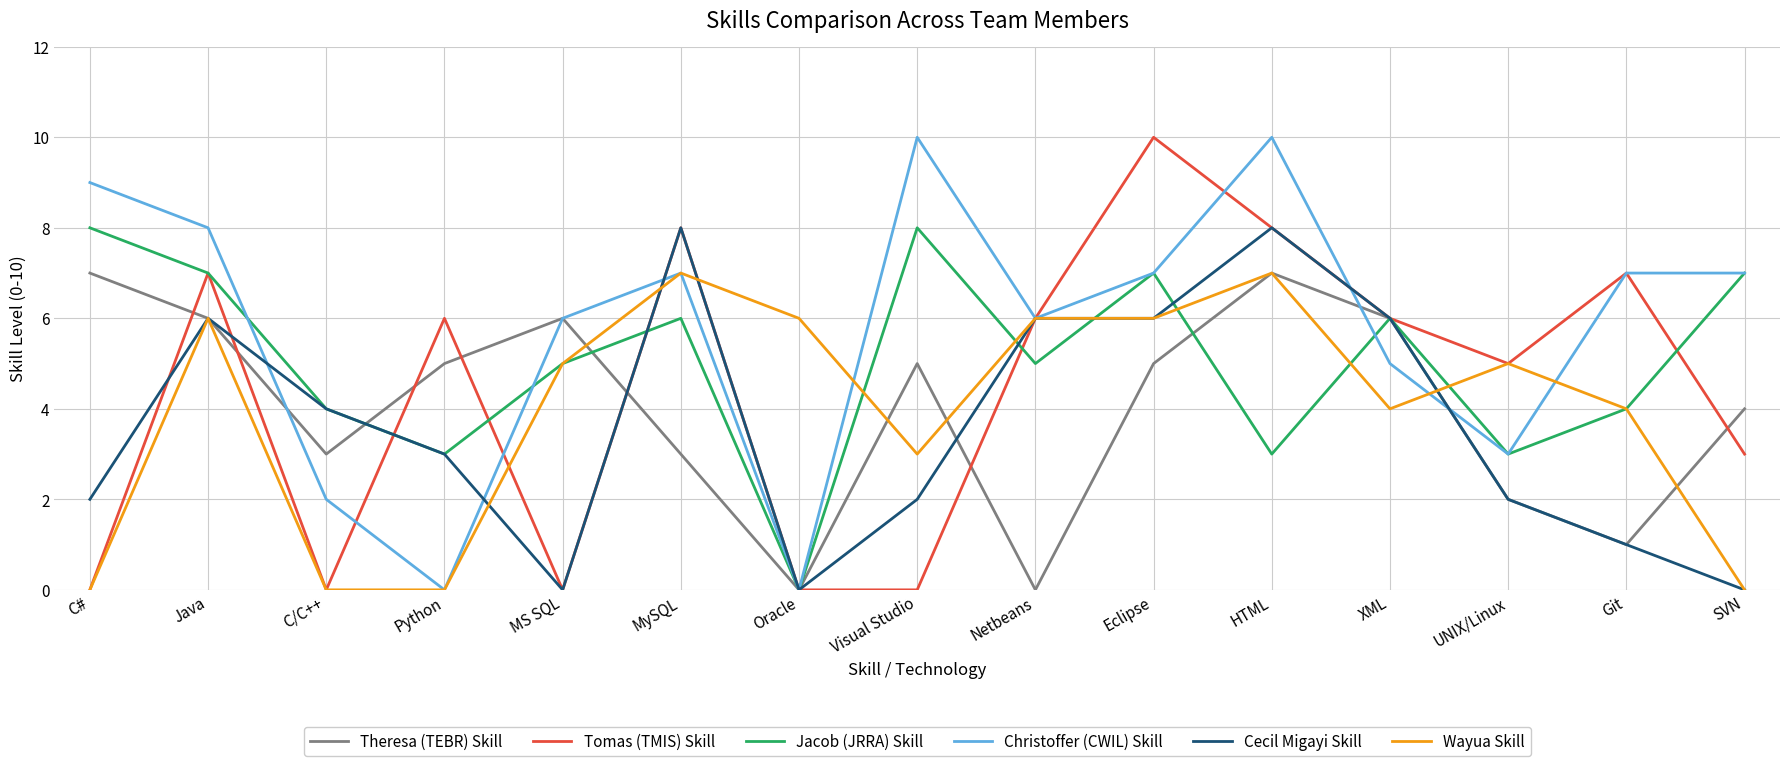

What value does the Jacob (JRRA) Skill series have at XML?

6